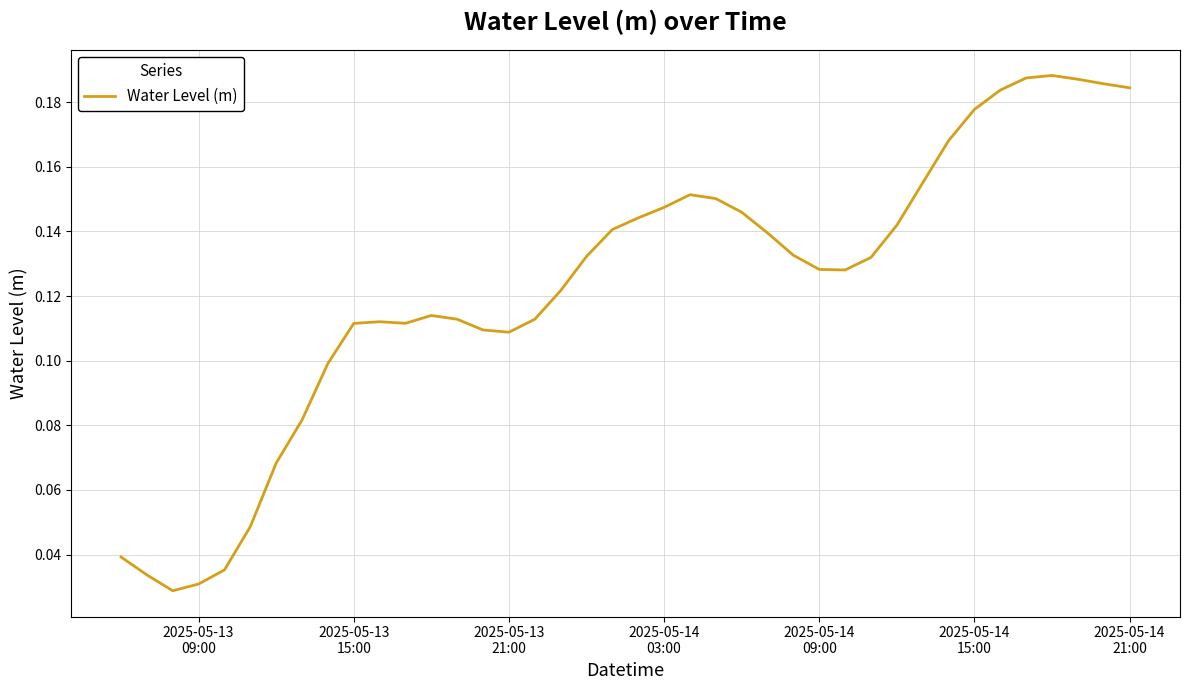

Does the chart display data point markers on the line(s)?

No